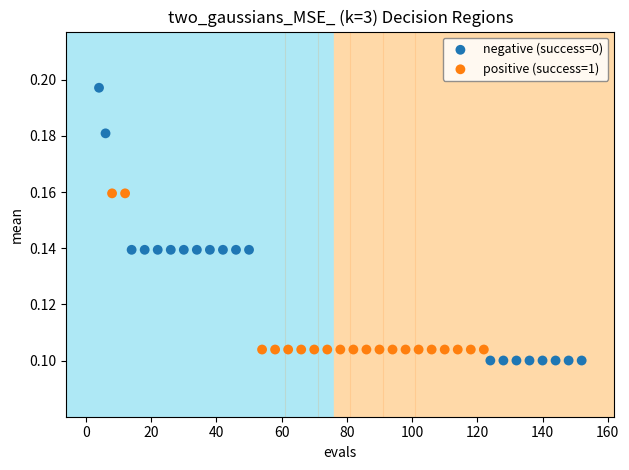

Which series has the widest spread of Y values?

negative (success=0)